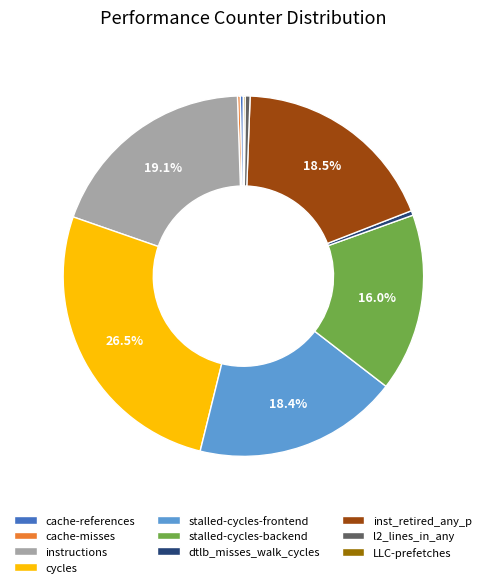

Which has a higher value, cycles or instructions?

cycles